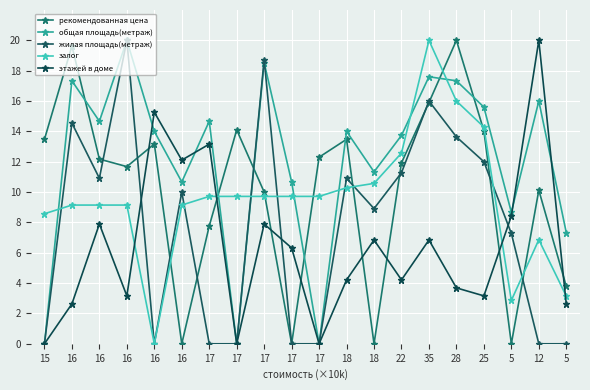

Is the value of жилая площадь(метраж) at 5 greater than the value of этажей в доме at 17?

No